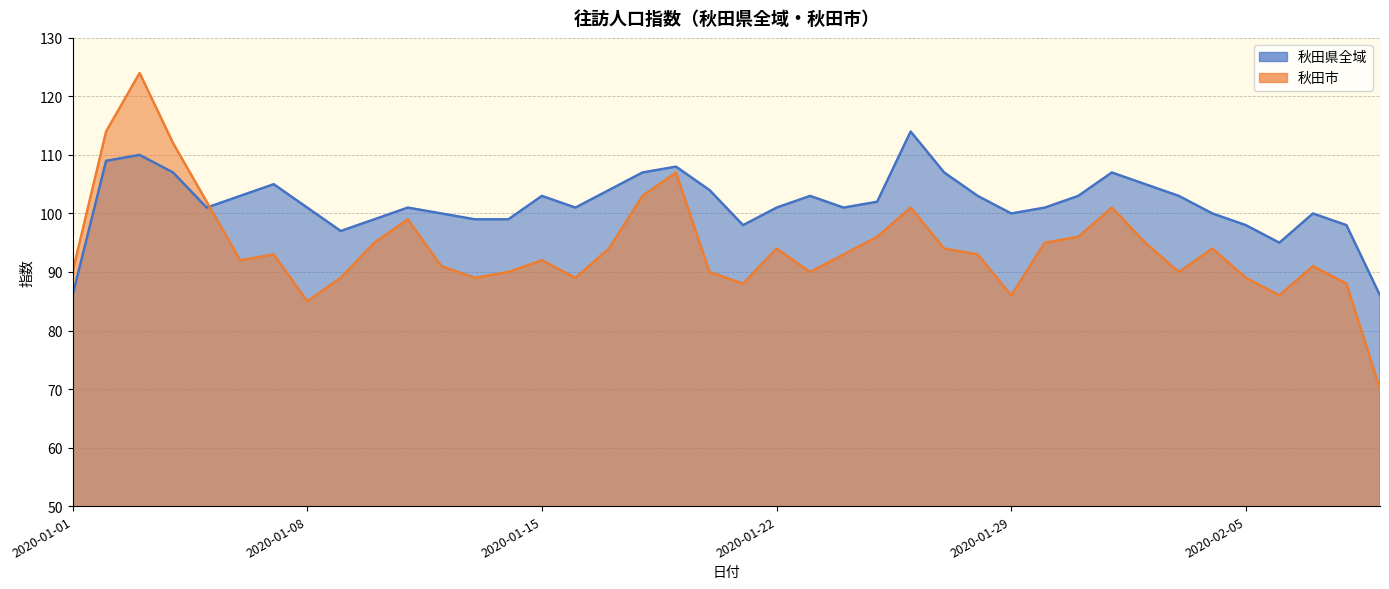

Where does the 秋田市 series first go above 85?

2020-01-01